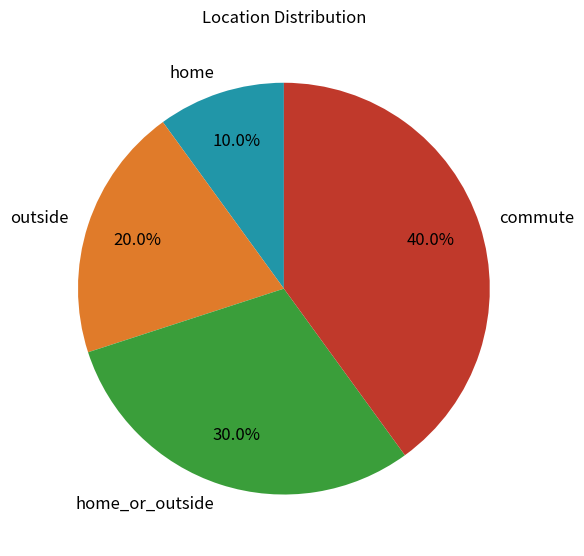

To the nearest percent, what is the difference between the commute and home_or_outside slice percentages?

10%